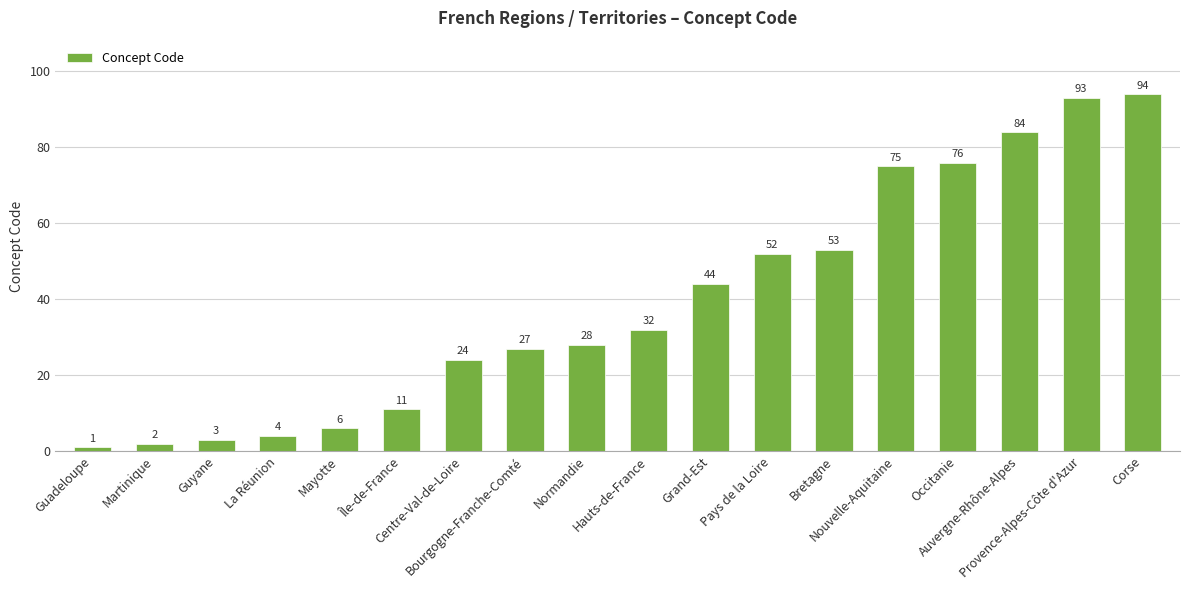

True or false: the data shows 84 at Auvergne-Rhône-Alpes.

True